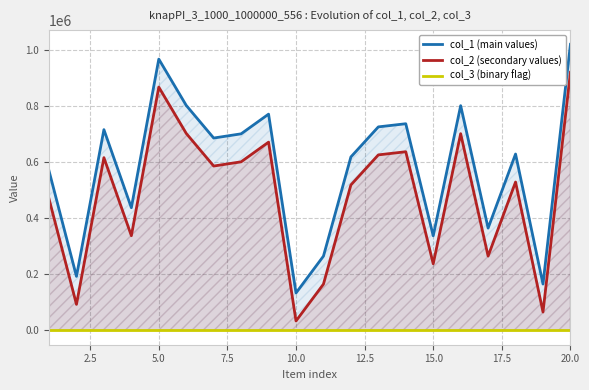

Which series has the largest range (max minus min)?

col_1 (main values)